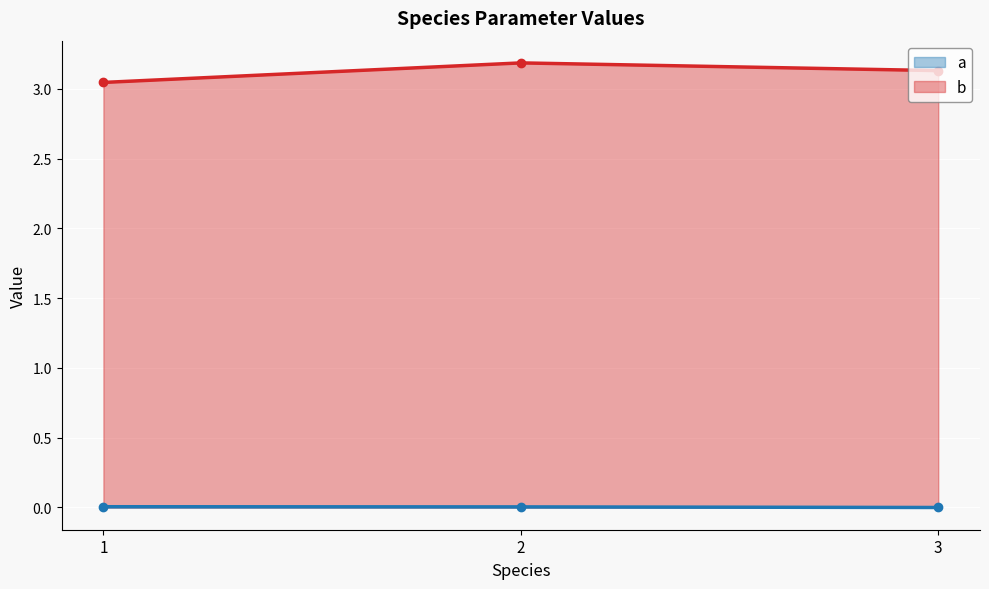

The value of b at 3 is 3.1. True or false?

True